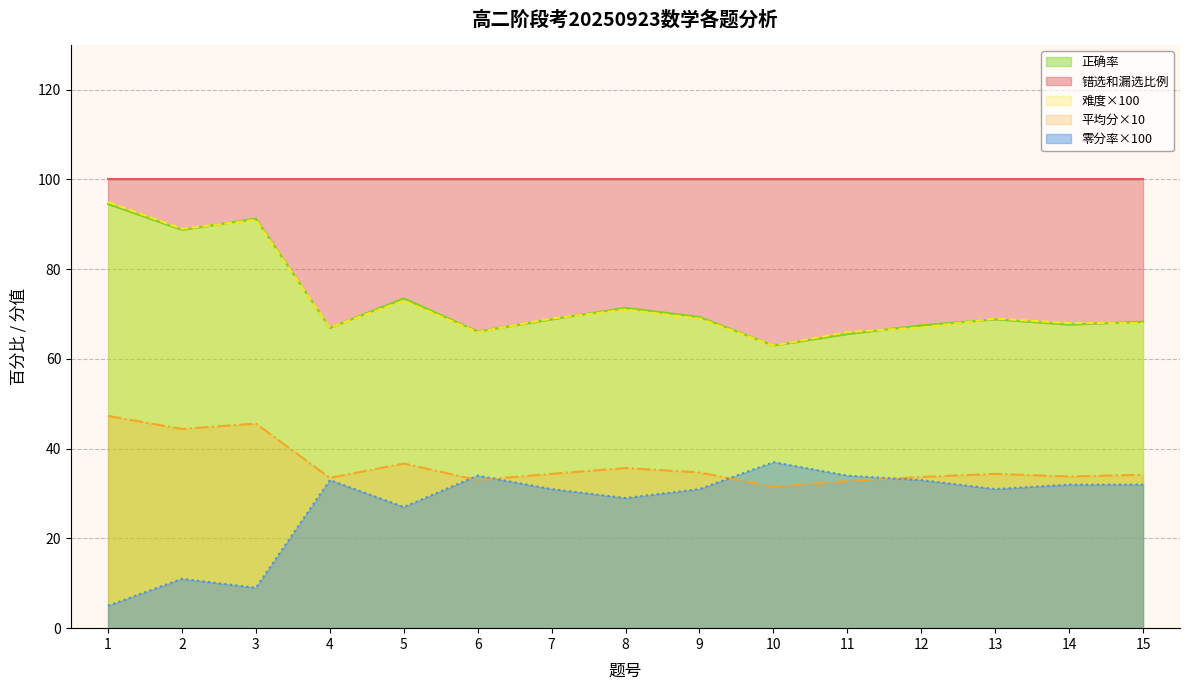

In 平均分, how many points are higher than both neighbors (excluding endpoints)?

4